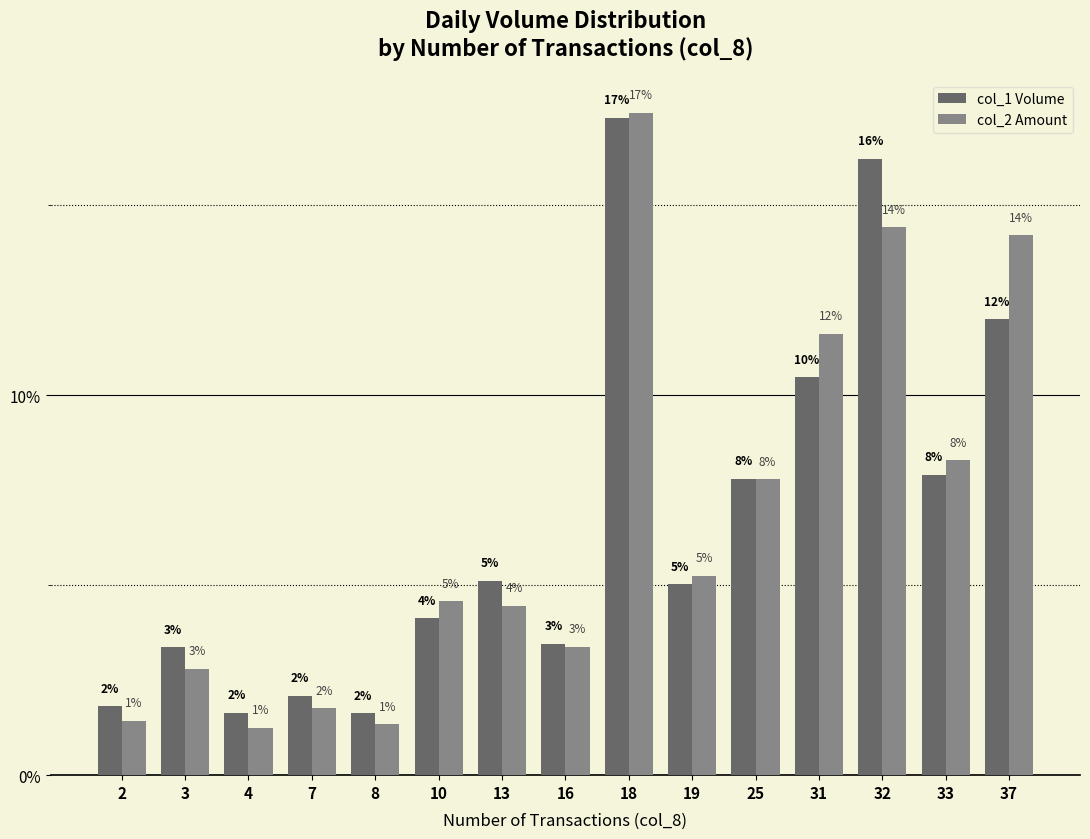

Reading left to right, transcribe all the data shown in this chart.

col_1 Volume: 2=1.8	3=3.4	4=1.6	7=2.1	8=1.6	10=4.1	13=5.1	16=3.5	18=17.3	19=5.0	25=7.8	31=10.5	32=16.2	33=7.9	37=12.0
col_2 Amount: 2=1.4	3=2.8	4=1.2	7=1.8	8=1.3	10=4.6	13=4.5	16=3.4	18=17.4	19=5.2	25=7.8	31=11.6	32=14.4	33=8.3	37=14.2